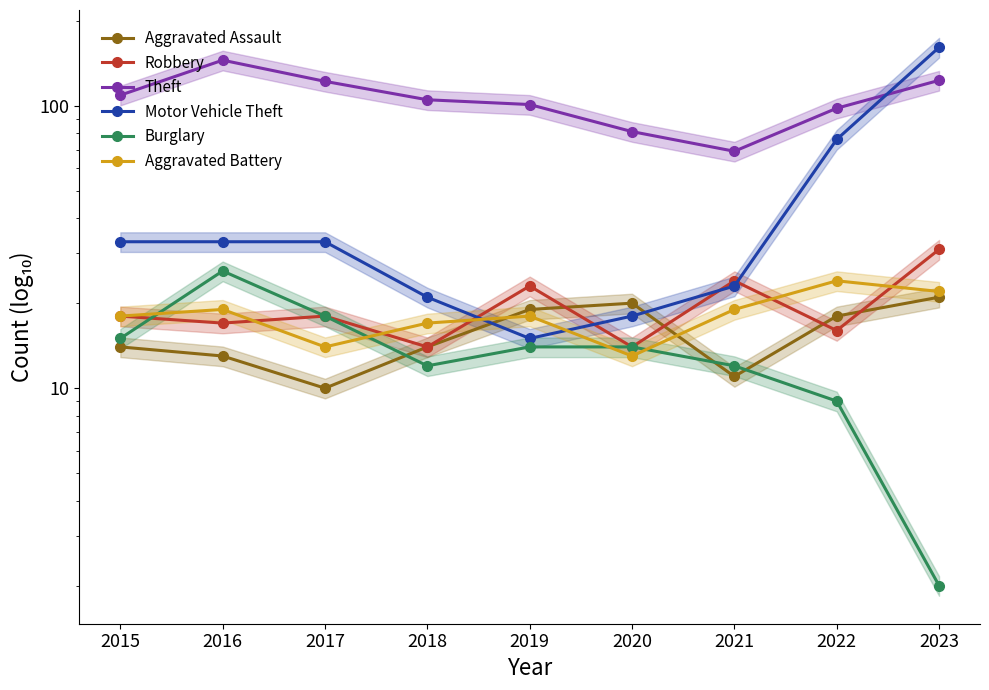

Reading right to left, transcribe all the data shown in this chart.

Aggravated Assault: 2023=21	2022=18	2021=11	2020=20	2019=19	2018=14	2017=10	2016=13	2015=14
Robbery: 2023=31	2022=16	2021=24	2020=14	2019=23	2018=14	2017=18	2016=17	2015=18
Theft: 2023=123	2022=98	2021=69	2020=81	2019=101	2018=105	2017=122	2016=145	2015=109
Motor Vehicle Theft: 2023=161	2022=76	2021=23	2020=18	2019=15	2018=21	2017=33	2016=33	2015=33
Burglary: 2023=2	2022=9	2021=12	2020=14	2019=14	2018=12	2017=18	2016=26	2015=15
Aggravated Battery: 2023=22	2022=24	2021=19	2020=13	2019=18	2018=17	2017=14	2016=19	2015=18